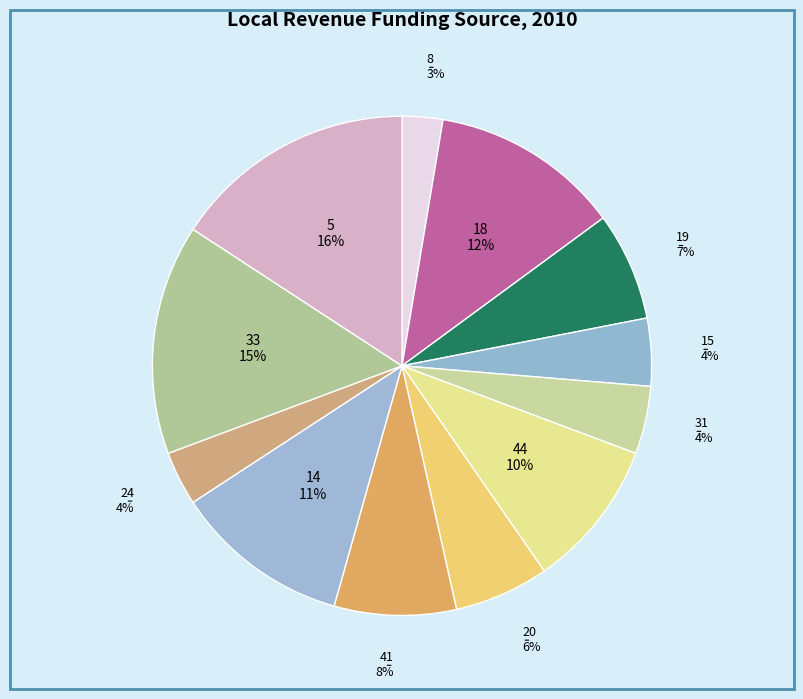

Does any single category account for the majority?

No